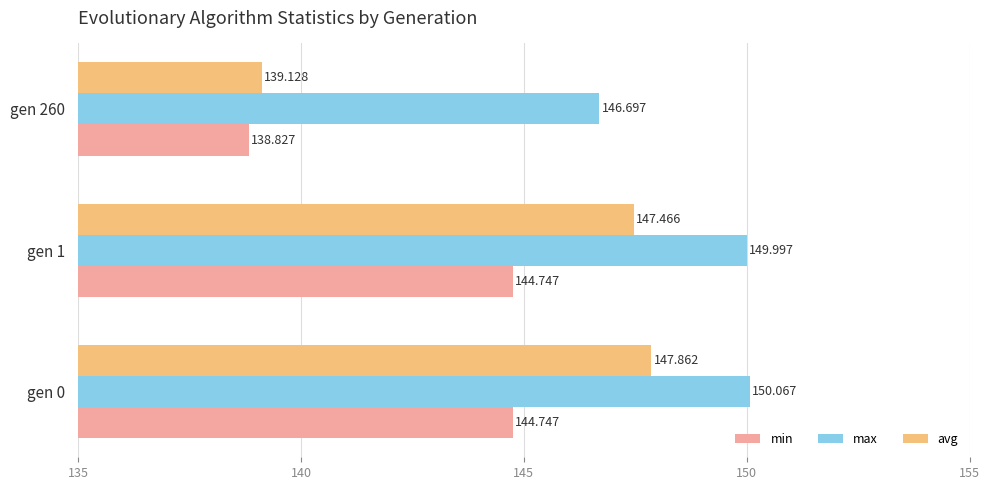

Rank the series by their average value, from highest to lowest.

max, avg, min